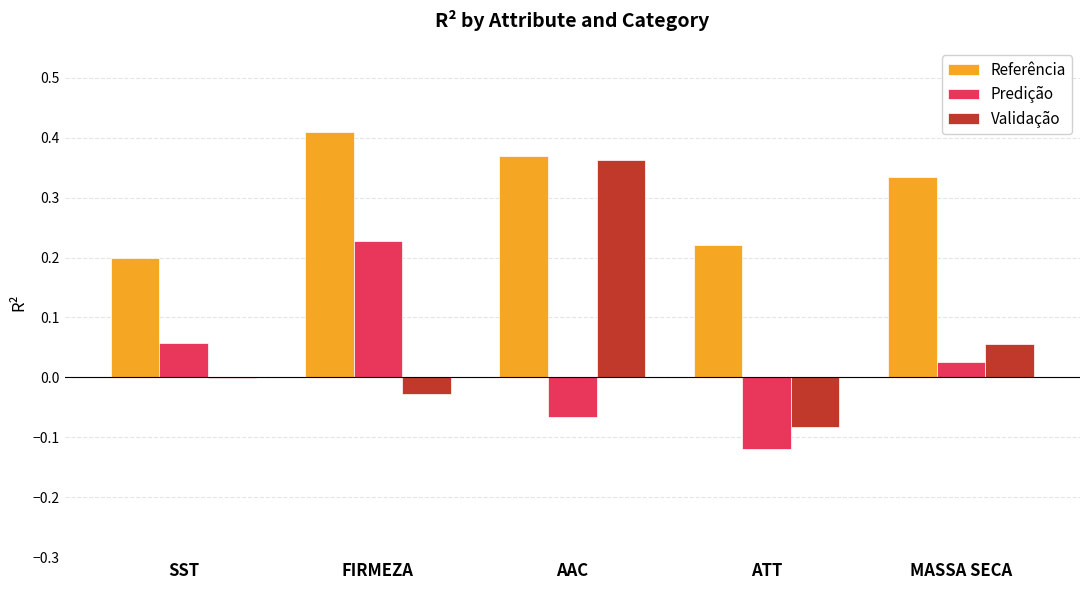

What are all the series names shown in the legend?

Referência, Predição, Validação